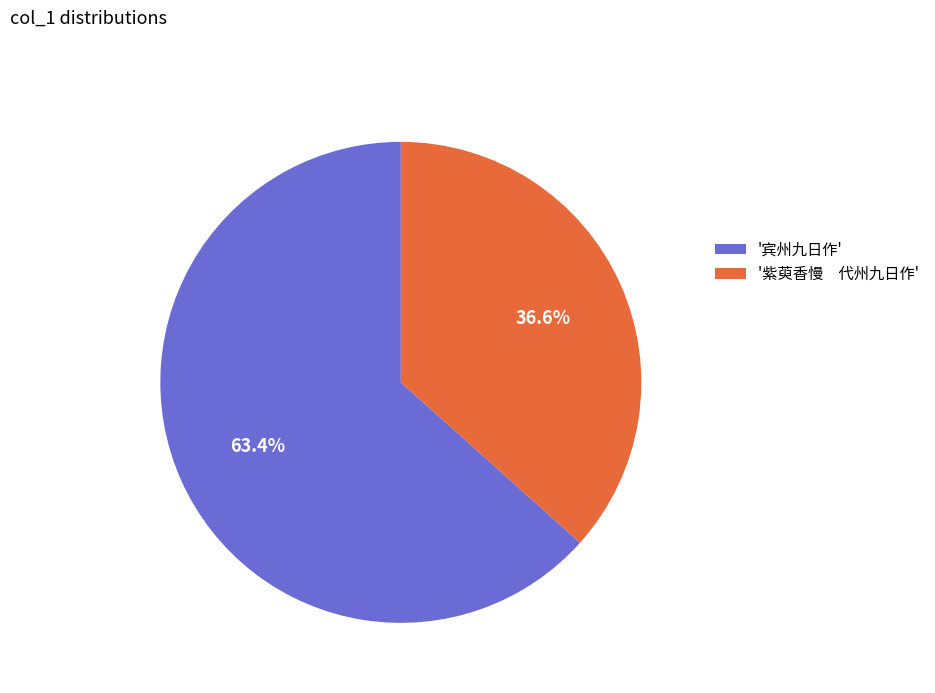

Combined, do '宾州九日作' and '紫萸香慢 代州九日作' account for over 50%?

Yes